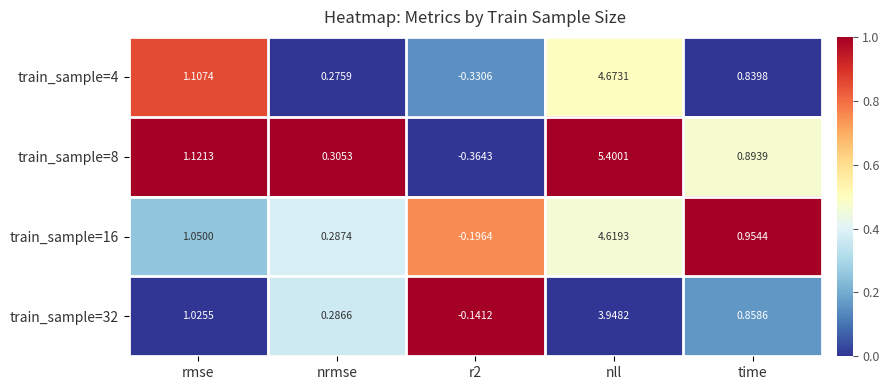

At which category is the sum across all series the highest?

nll